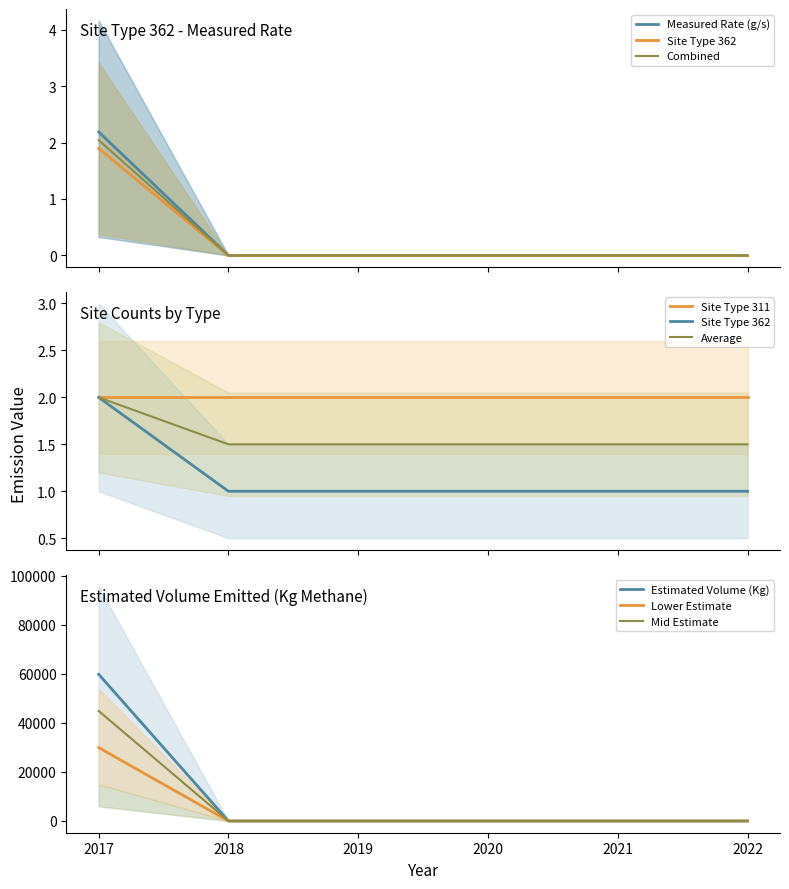

True or false: Site Type 362 and Measured Rate (g/s) intersect in this chart.

True